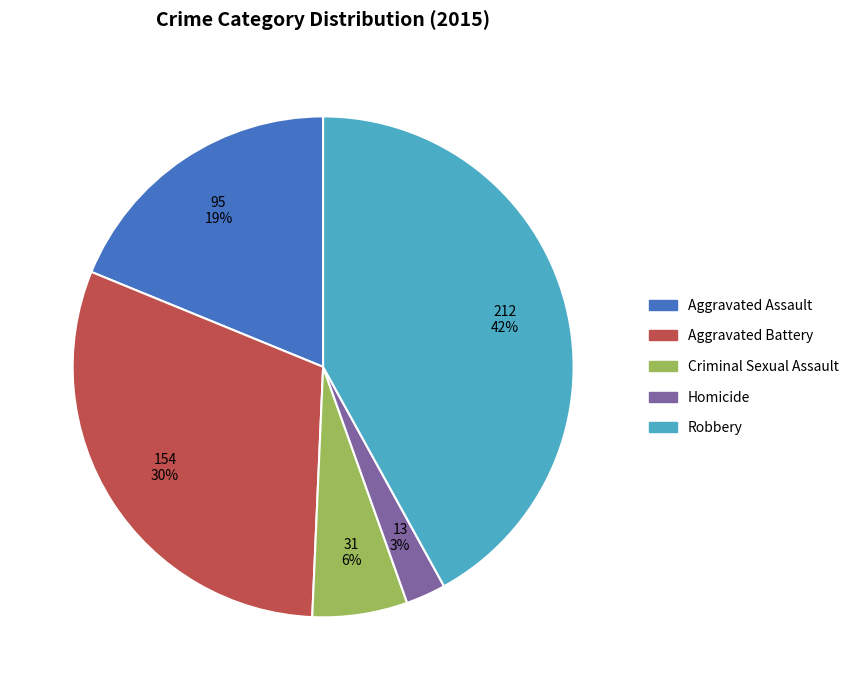

How many slices are in this pie chart?

5